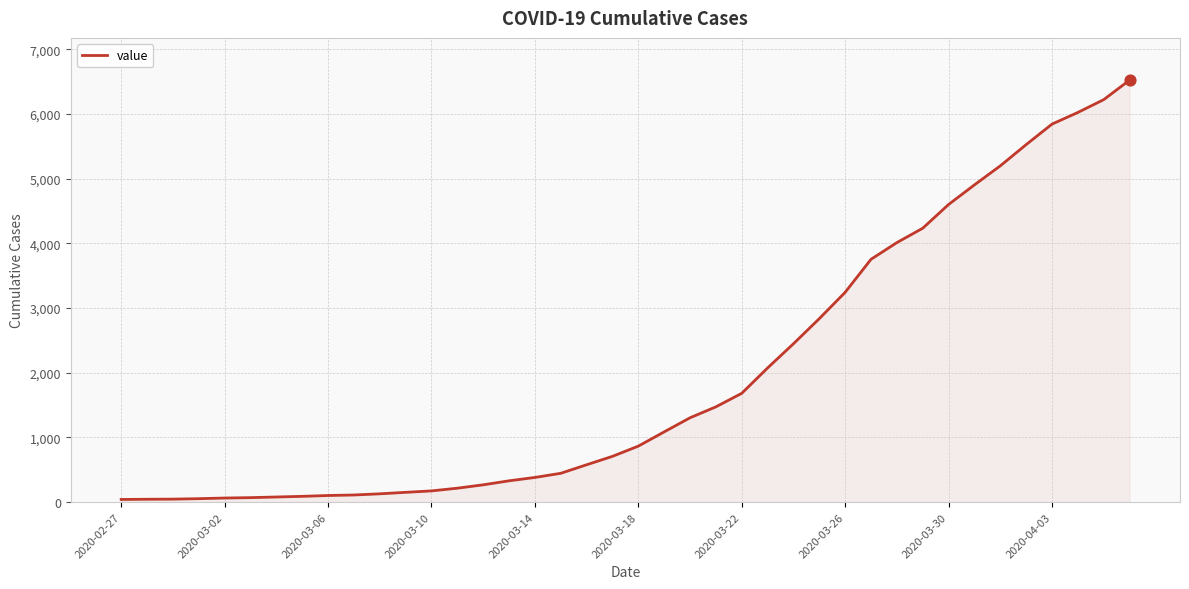

What is the difference between the maximum and minimum values?

6480